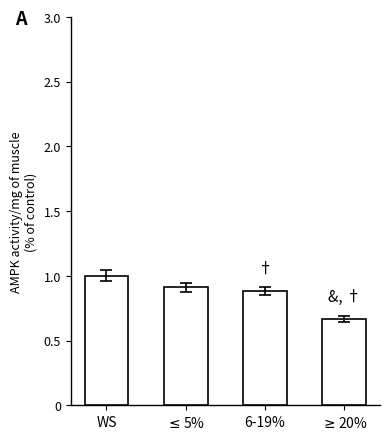

Which label corresponds to the largest value in the chart?

WS